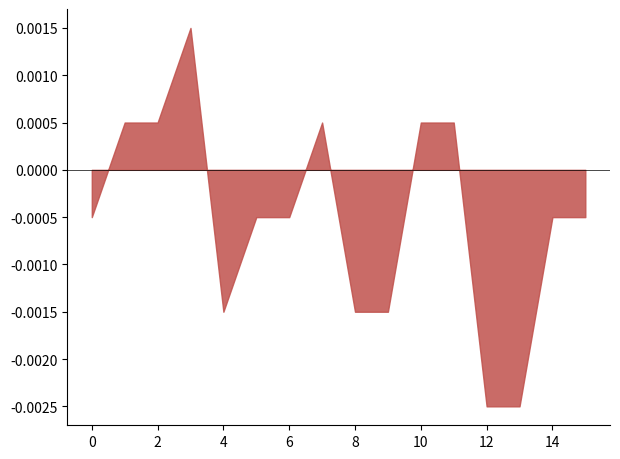

Is the value of col_3 at 11 greater than the value of col_4 at 14?

No